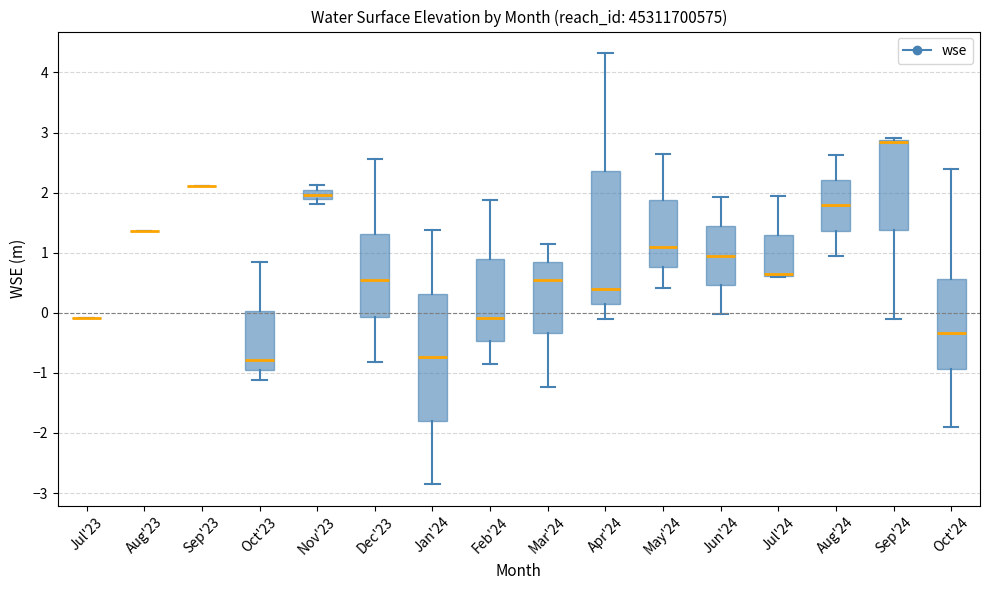

Where is the upper edge of the box for Aug'24 on the y-axis? The values are not printed on the chart, so give them approximately, as read against the axis.

2.2